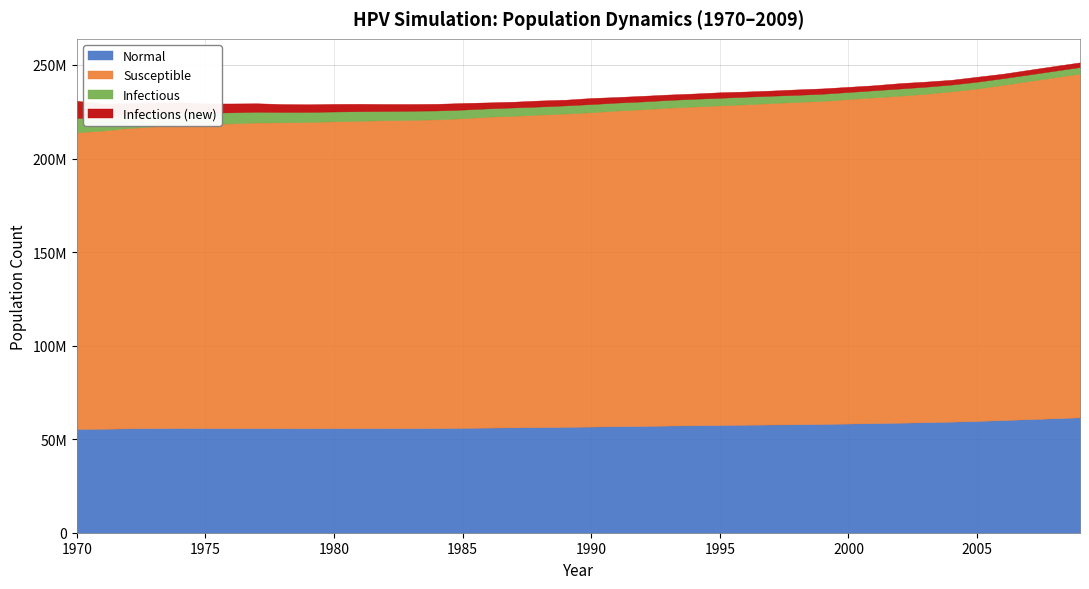

True or false: infections and reinfections cross at least once.

False